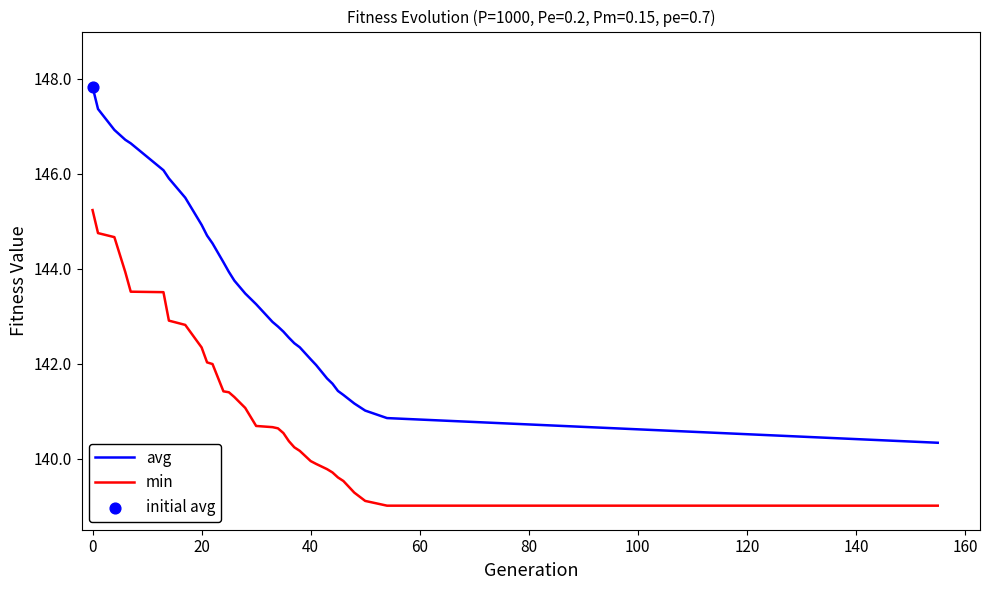

Which series has the largest total across all categories?

avg